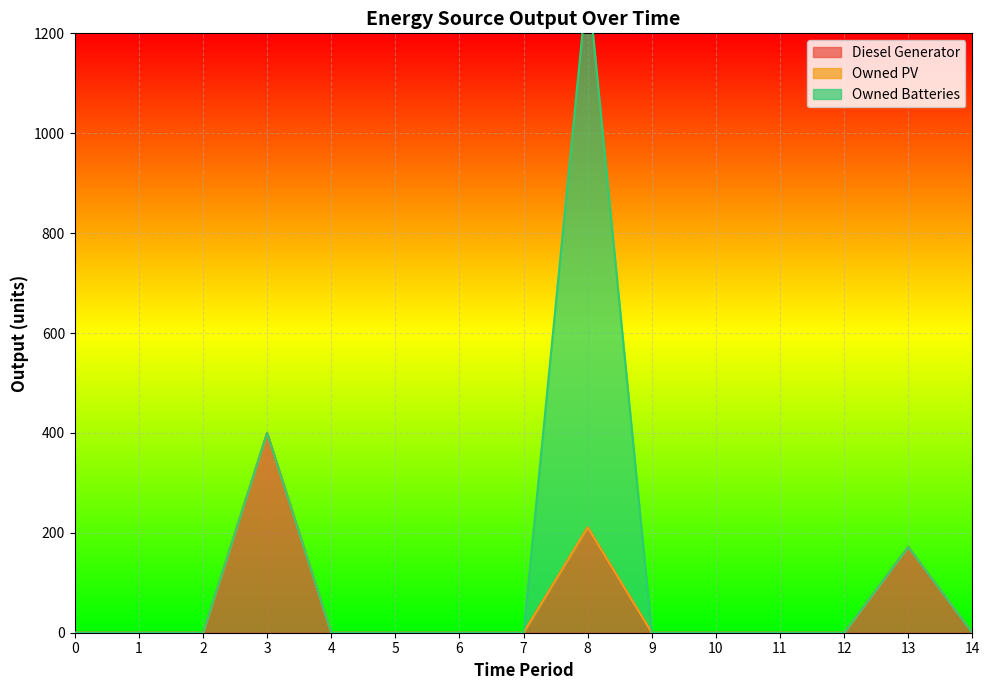

How many interior local peaks does the Diesel Generator series have?

3